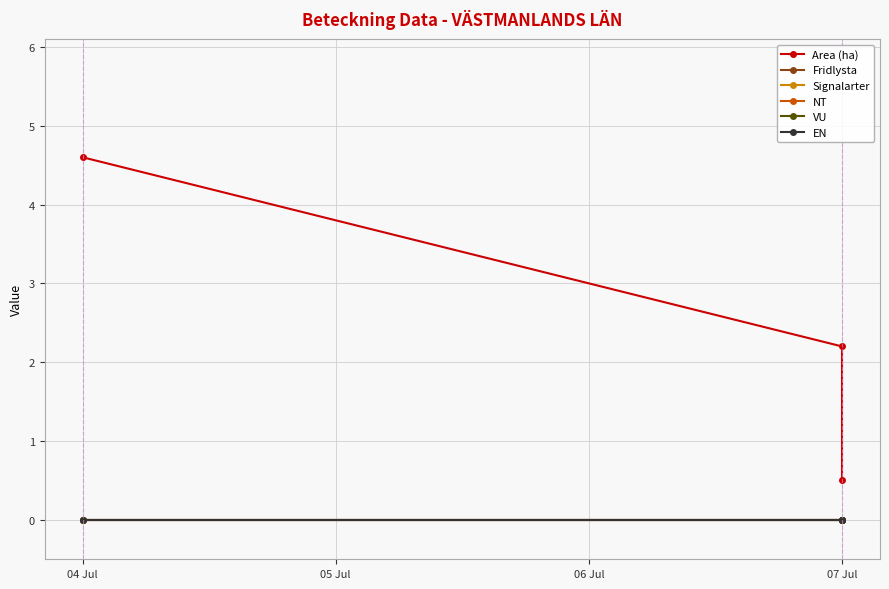

What is the sum of all Area (ha) values?

7.3